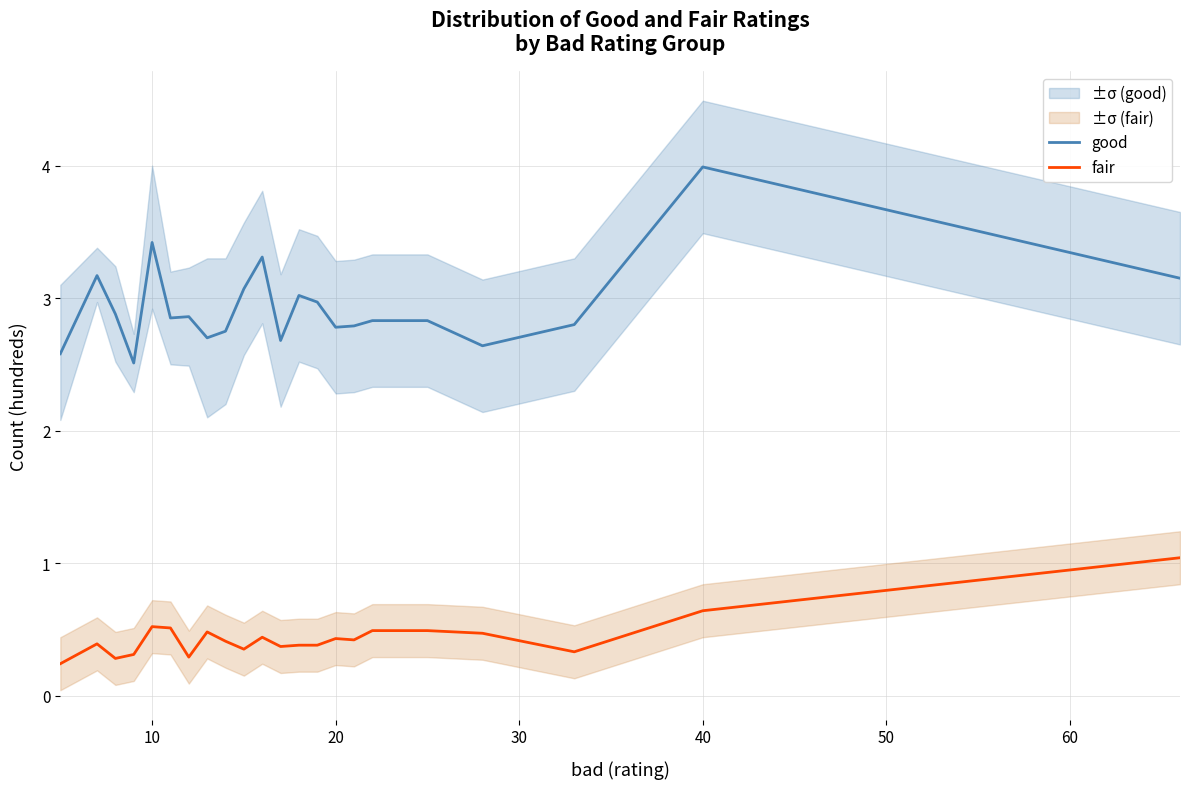

What is the difference between the second highest and second lowest values in the fair series?

0.4